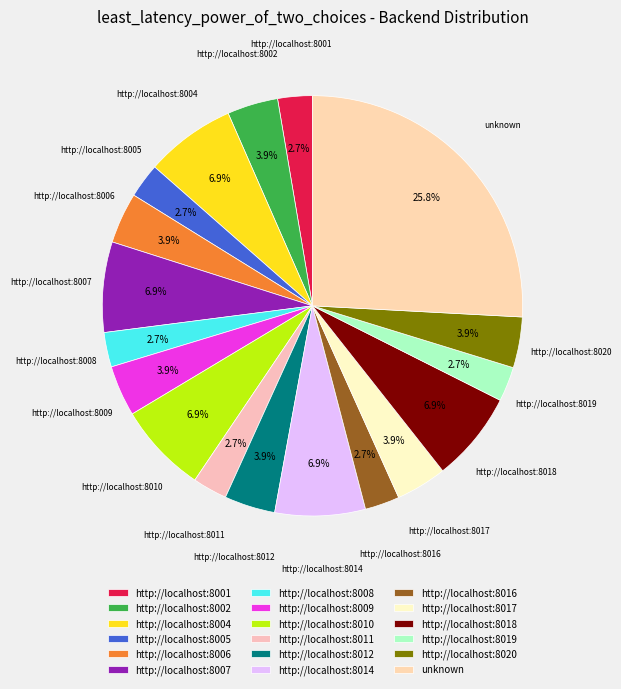

Is there a majority slice in this chart?

No